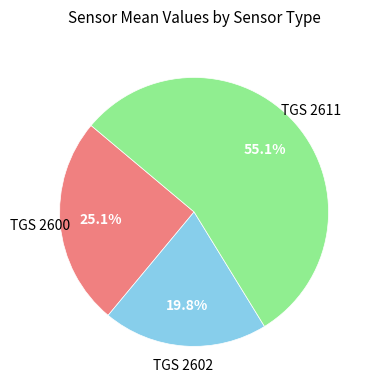

How many segments does this pie chart have?

3